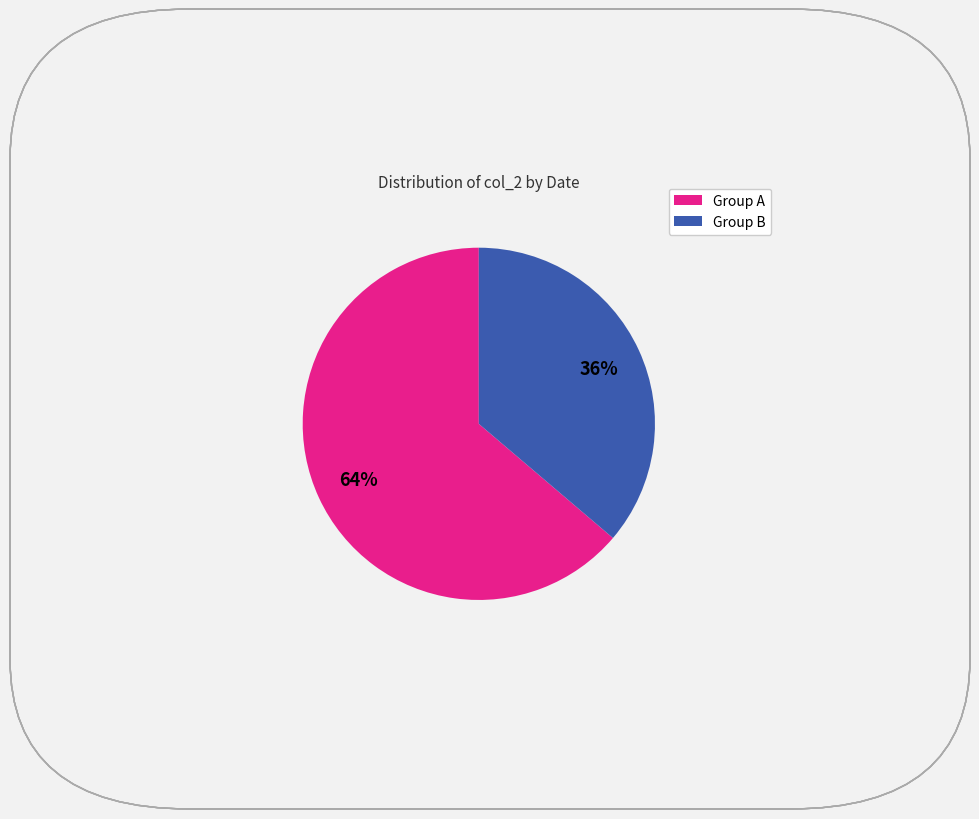

To the nearest percent, what is the difference between the largest and smallest slice percentages?

28%